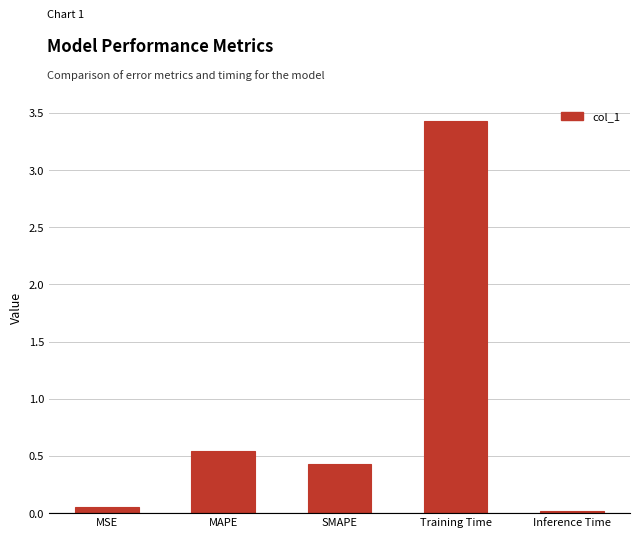

The chart shows a value of 0.6 at SMAPE. True or false?

False